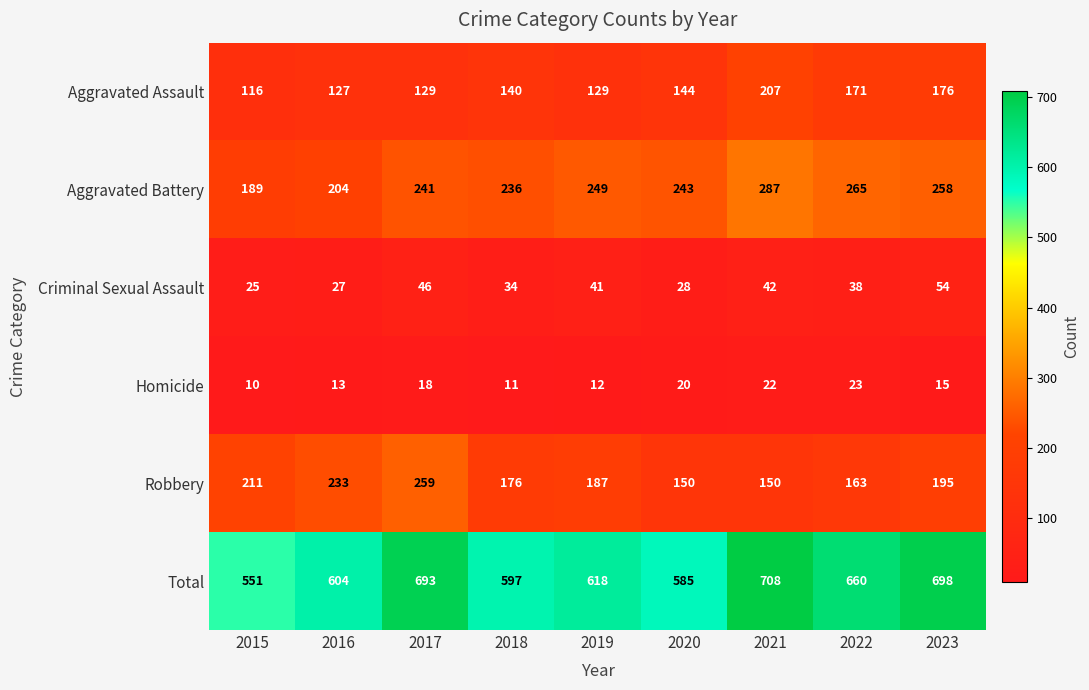

Between 2016 and 2023, which series saw the biggest shift?

Total